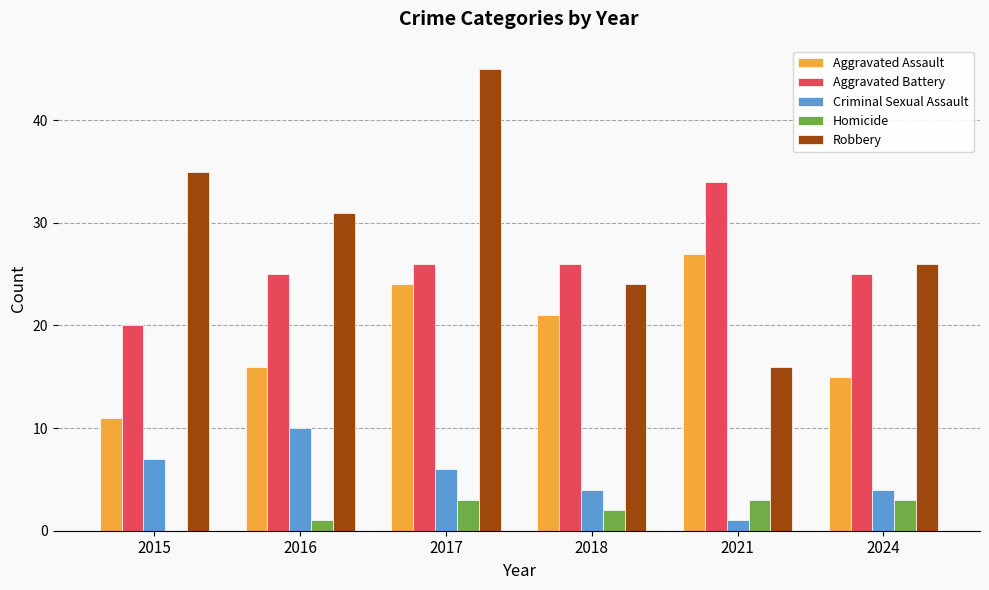

At which category is the sum across all series the highest?

2017